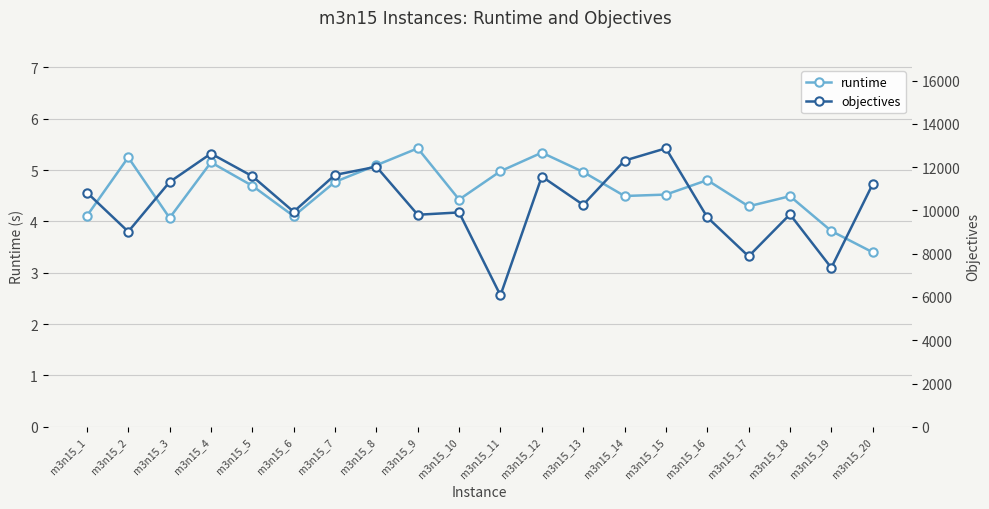

Which series has the widest spread of values?

objectives